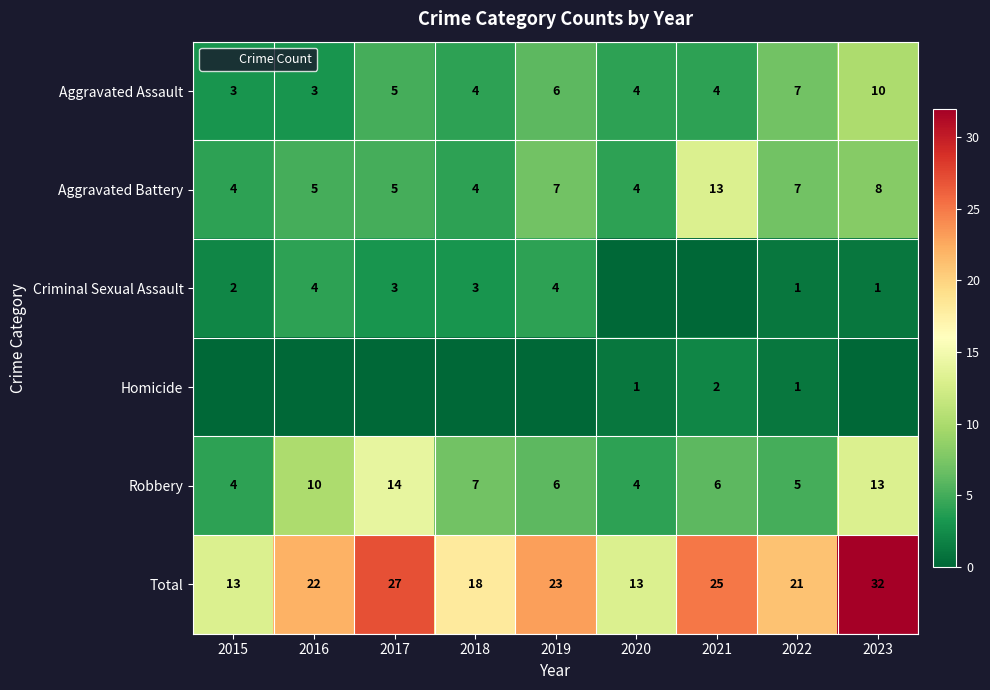

Is the value of Robbery at 2016 greater than the value of Total at 2019?

No